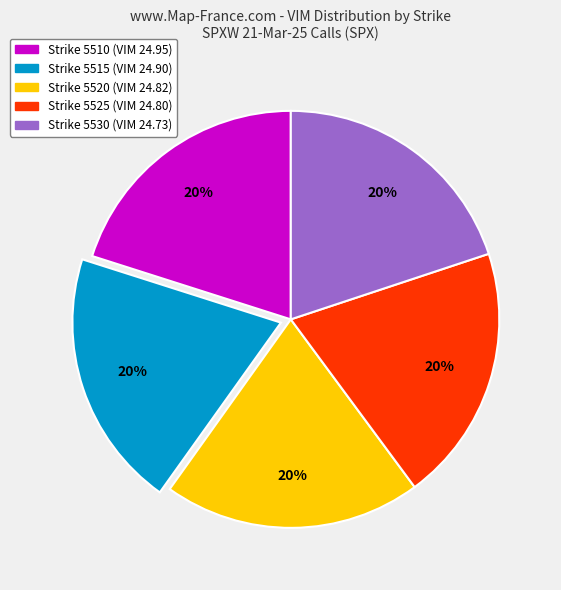

Is there a majority slice in this chart?

No